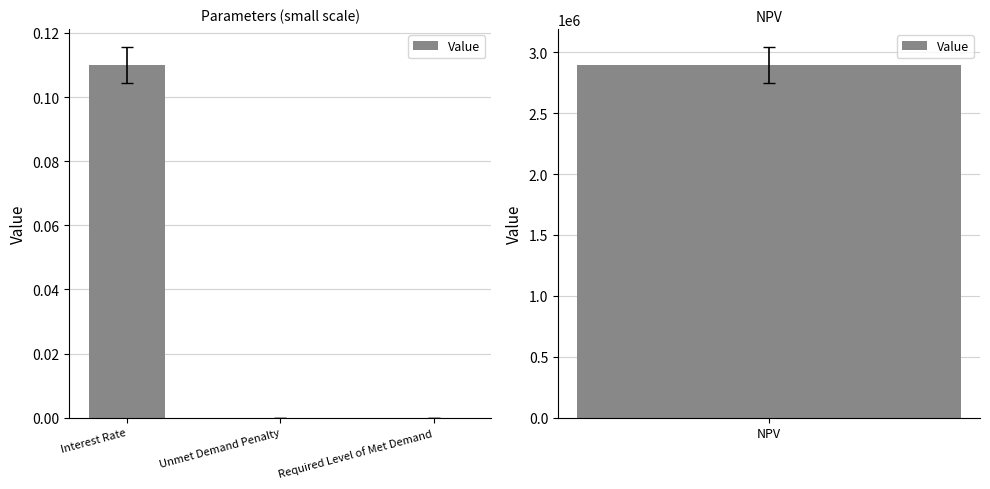

The chart shows a value of 0.0 at Required Level of Met Demand. True or false?

True